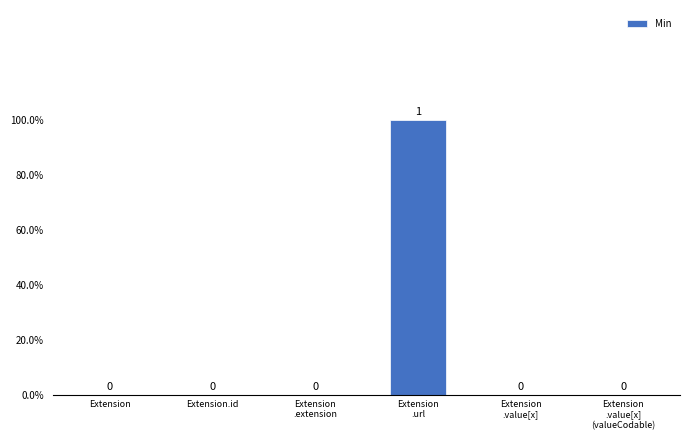

What is the change in value from Extension to Extension
.url?

+1